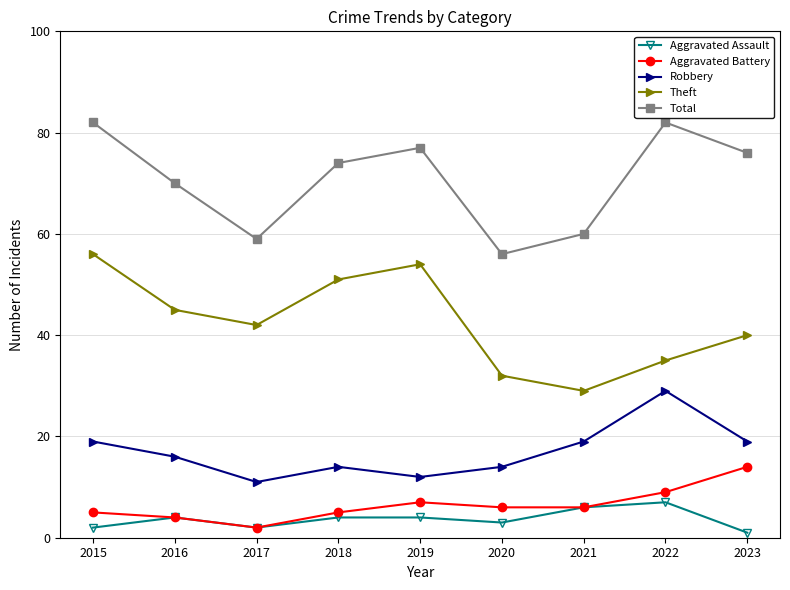

How many lines are shown in the chart?

5